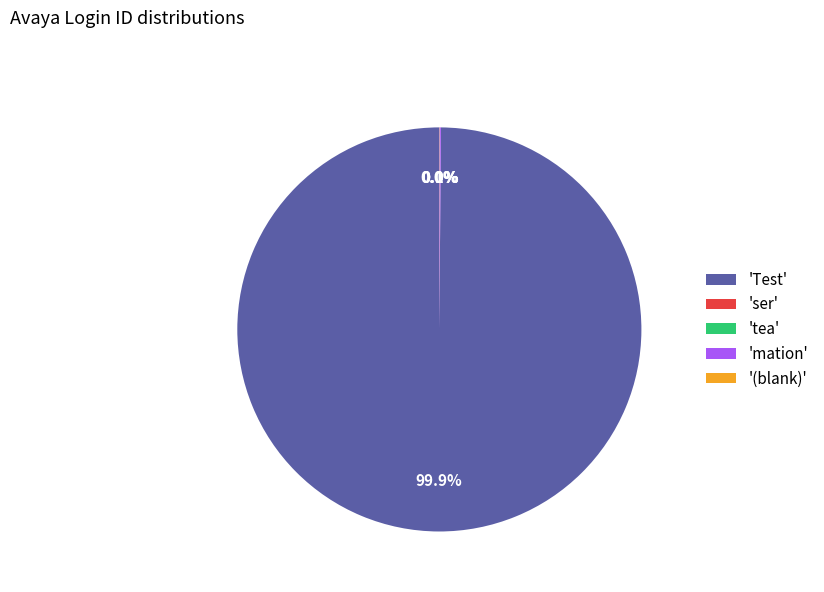

Which category accounts for the majority?

'Test'